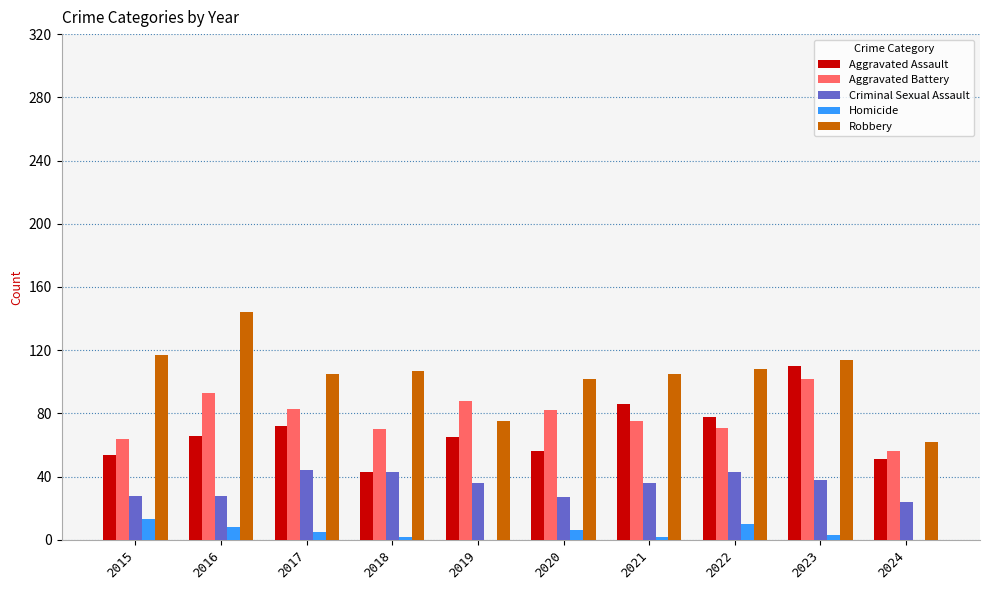

What is the highest value of the Homicide series?

13